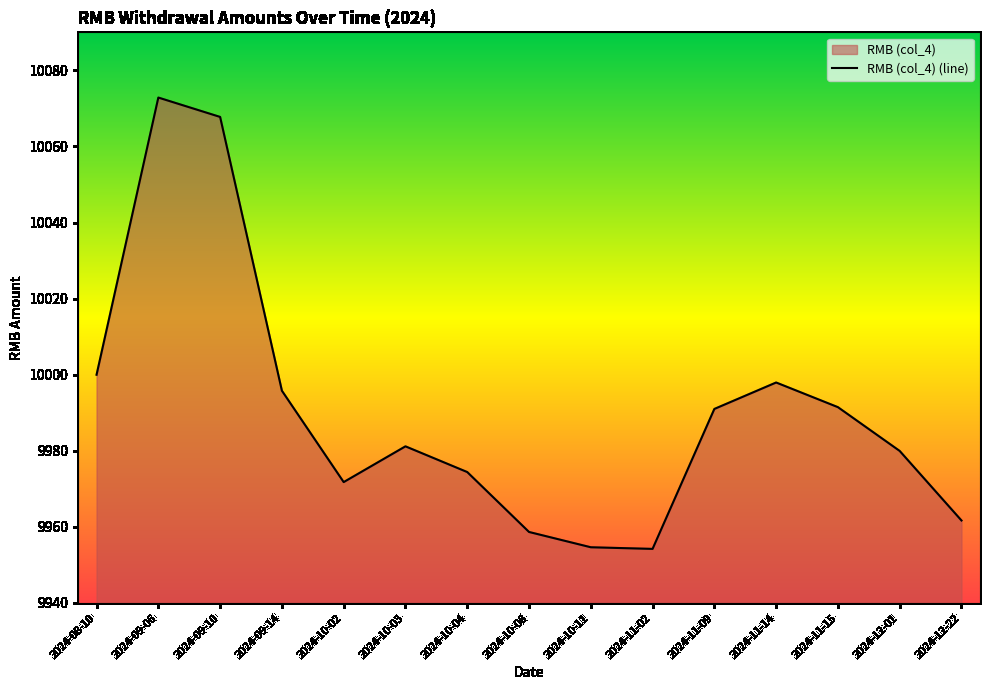

Which label corresponds to the smallest value in the chart?

2024-11-02